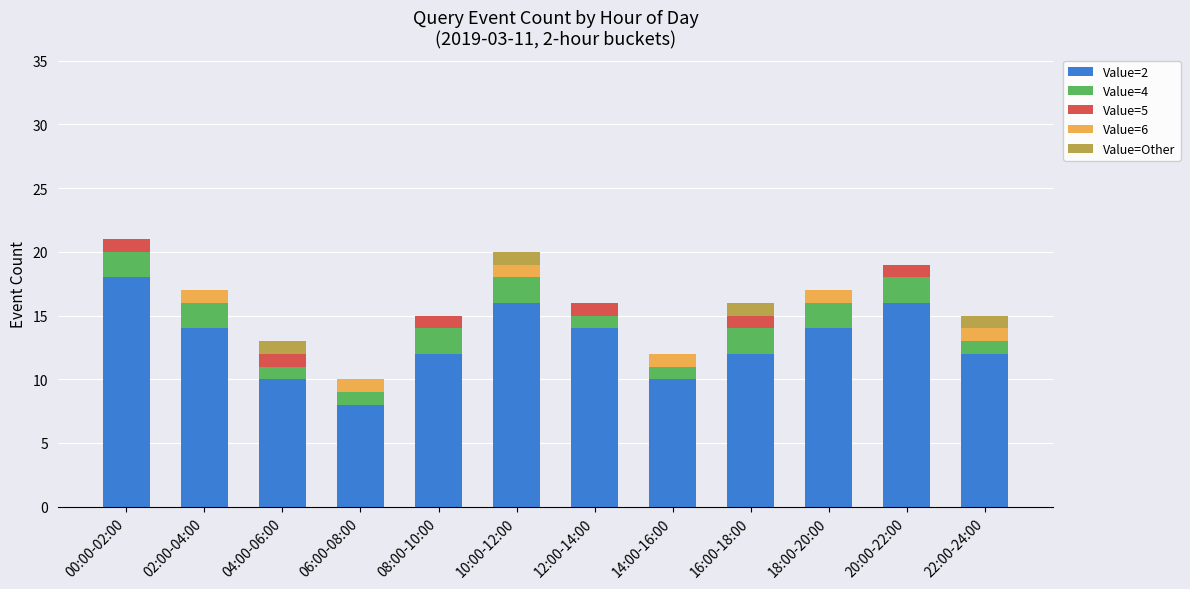

Is it true that Value=2 equals 28 at 20:00-22:00?

False